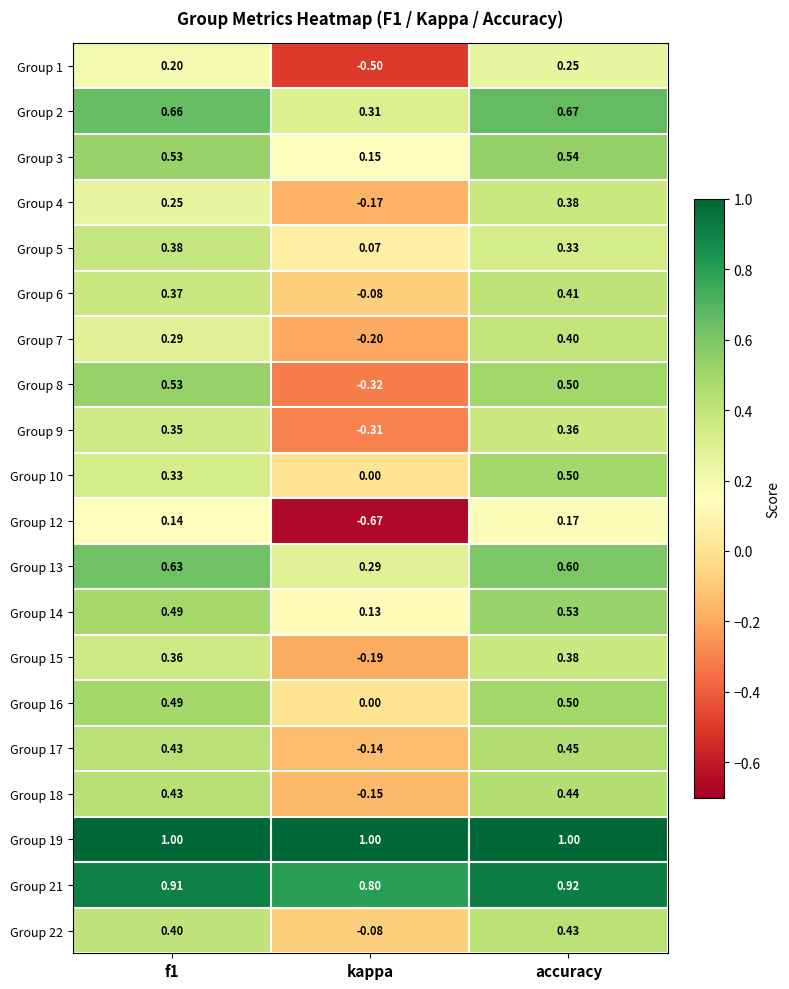

Which category has the highest value in the Group 2 series?

accuracy